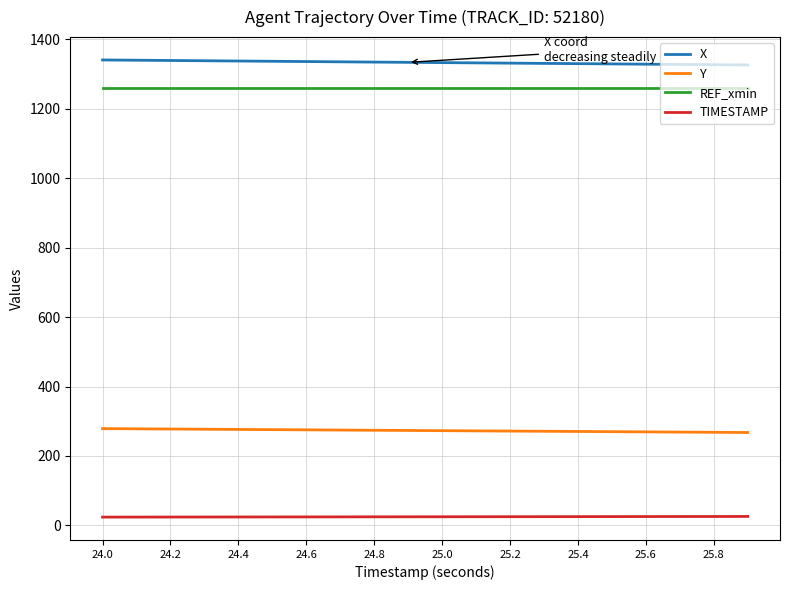

How many lines are shown in the chart?

4